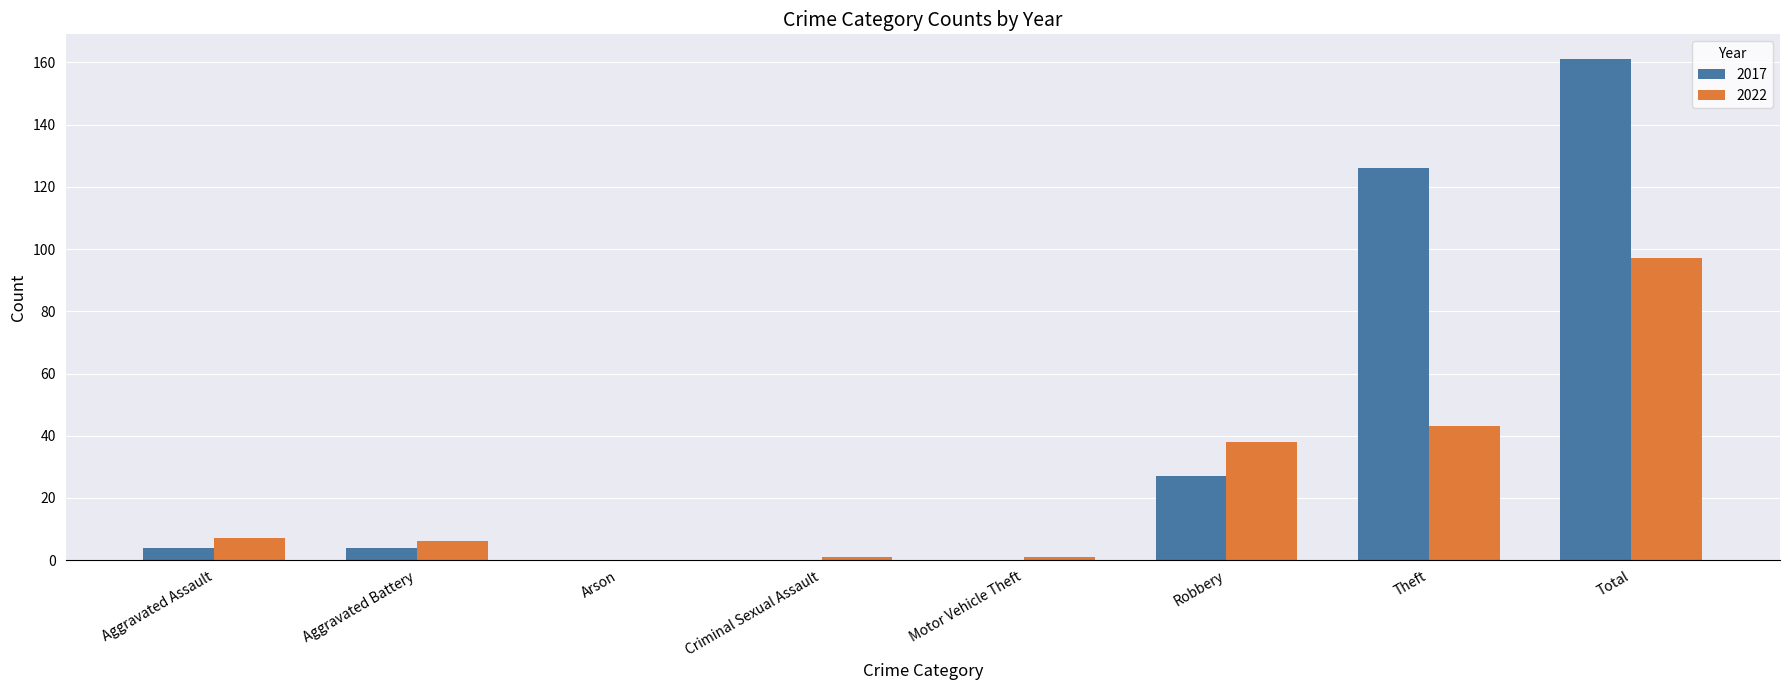

Where is 2017 nearest to the value 80?

Theft